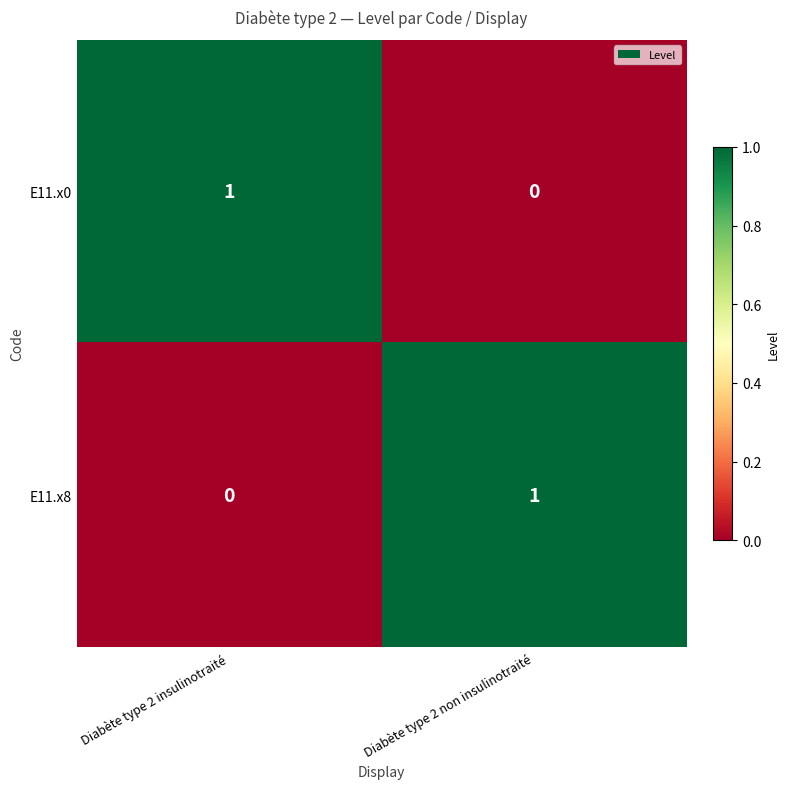

Is the value of E11.x0 at Diabète type 2 non insulinotraité greater than the value of E11.x8 at Diabète type 2 non insulinotraité?

No